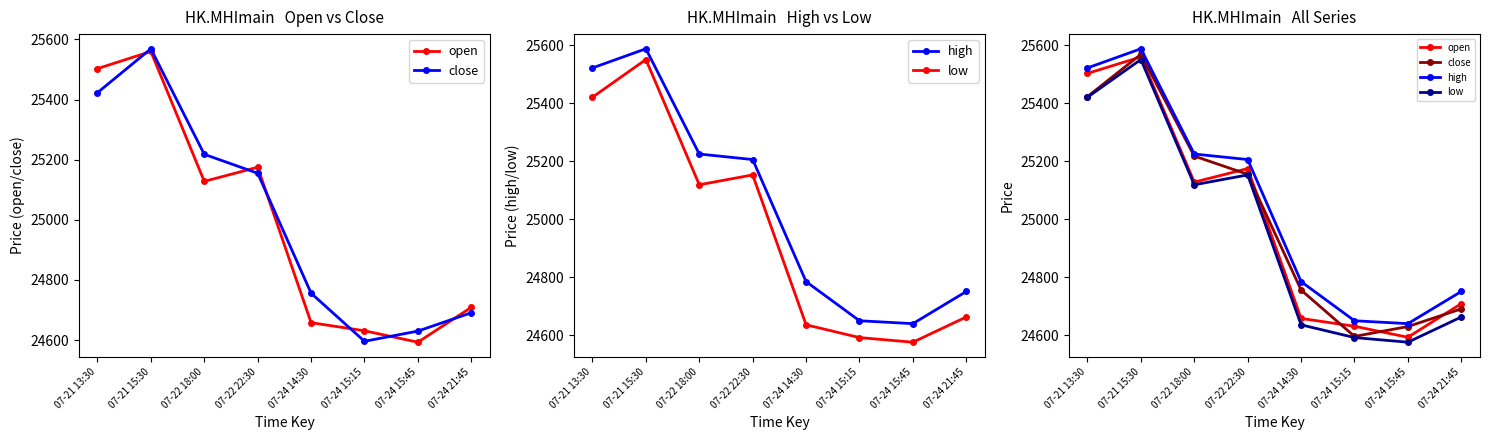

The low series shows 24576 at 07-24 15:45. True or false?

True